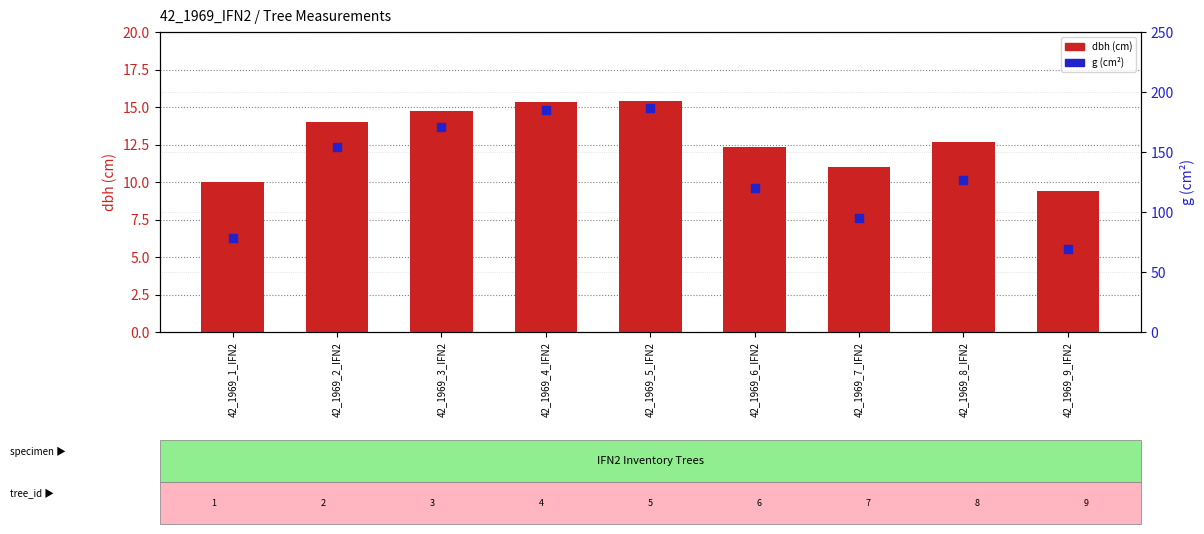

At how many categories does at least one series exceed 25?

9